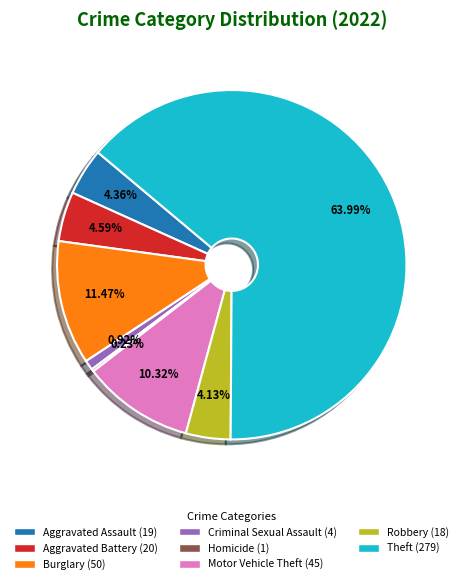

Which category accounts for the majority?

Theft (279)